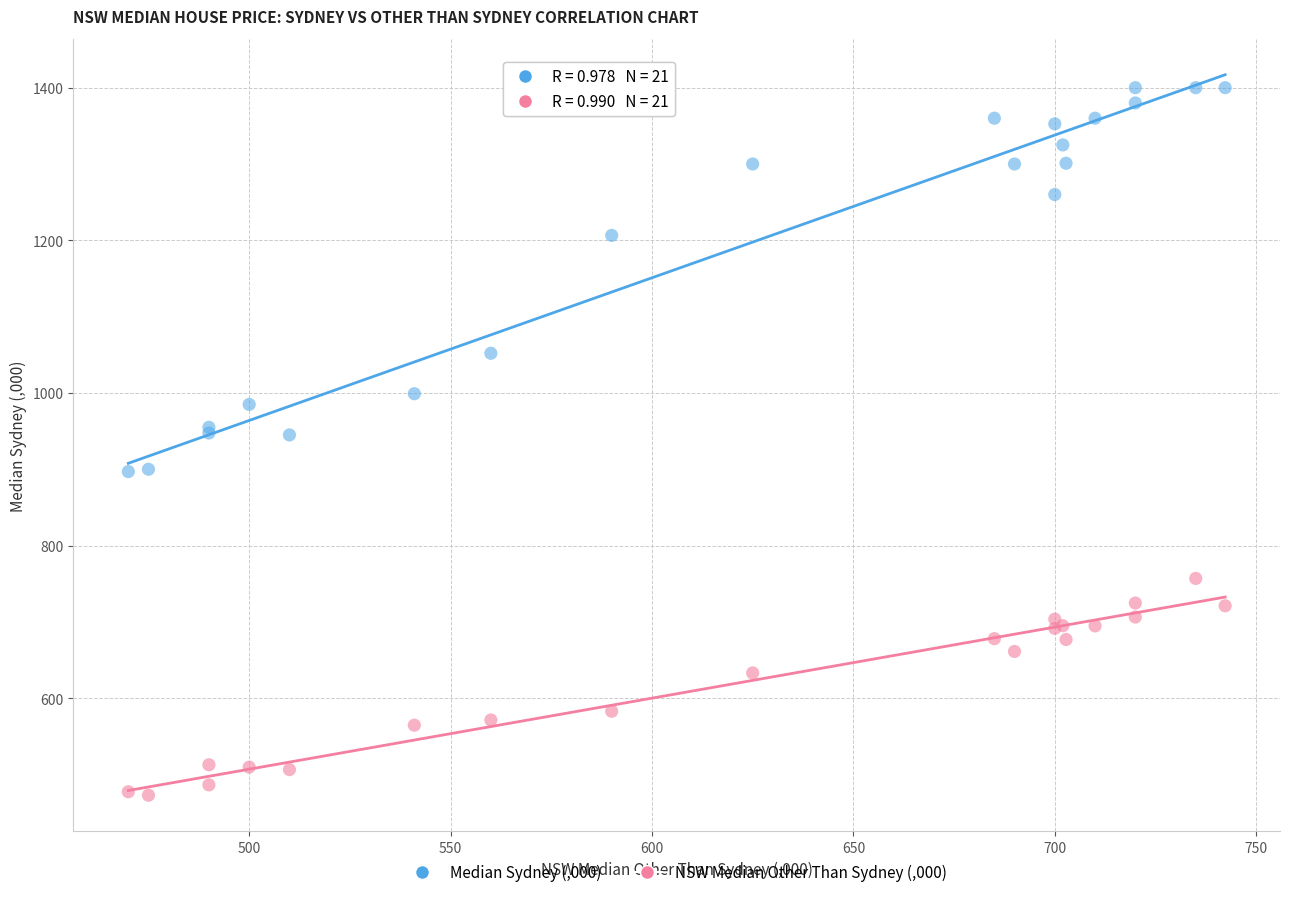

Which series contains the highest Y value?

Median Sydney (,000)